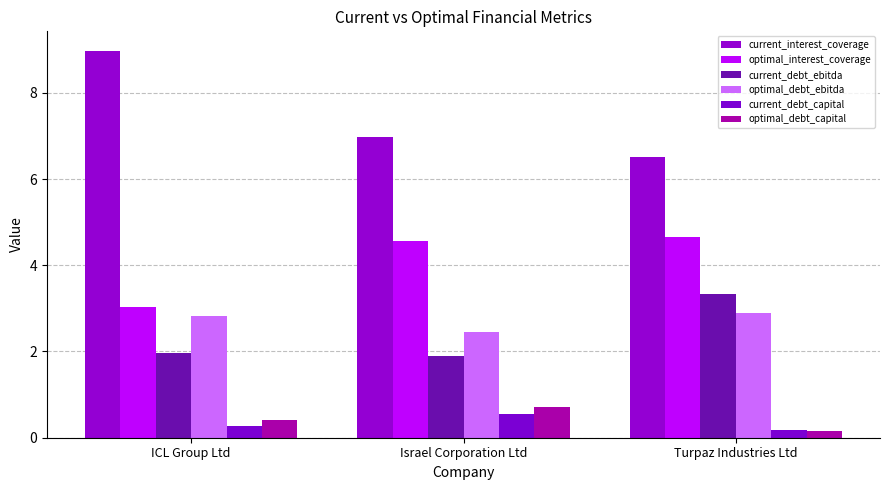

Which series has the largest range (max minus min)?

current_interest_coverage